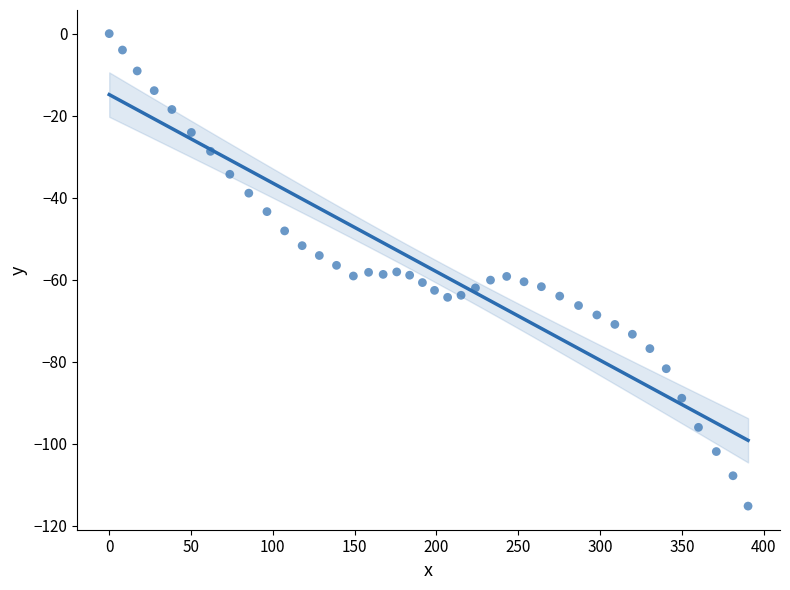

What is the range of Y values (max minus min)?

115.2